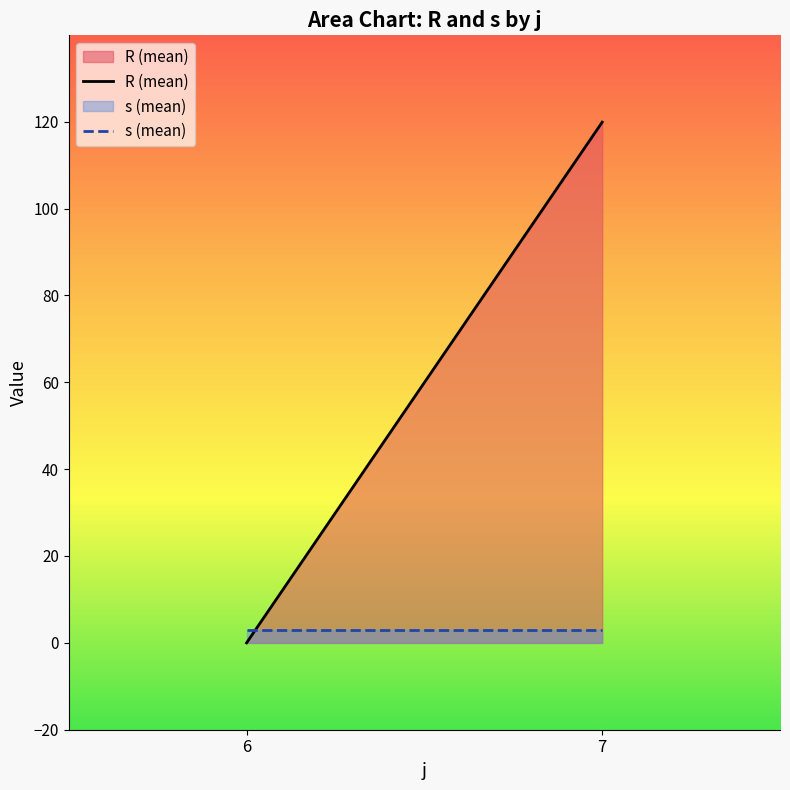

The s (mean) series shows 3.0 at 6. True or false?

True